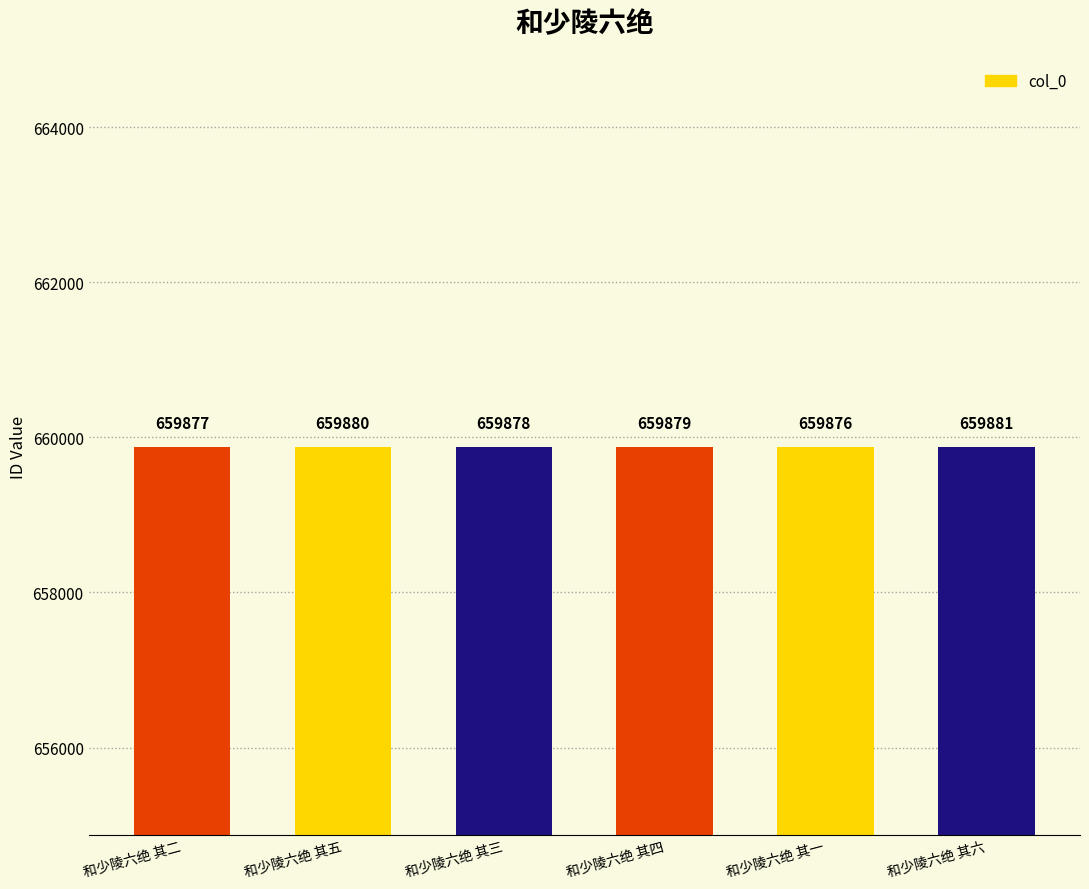

What is the difference between the second highest and minimum values?

4